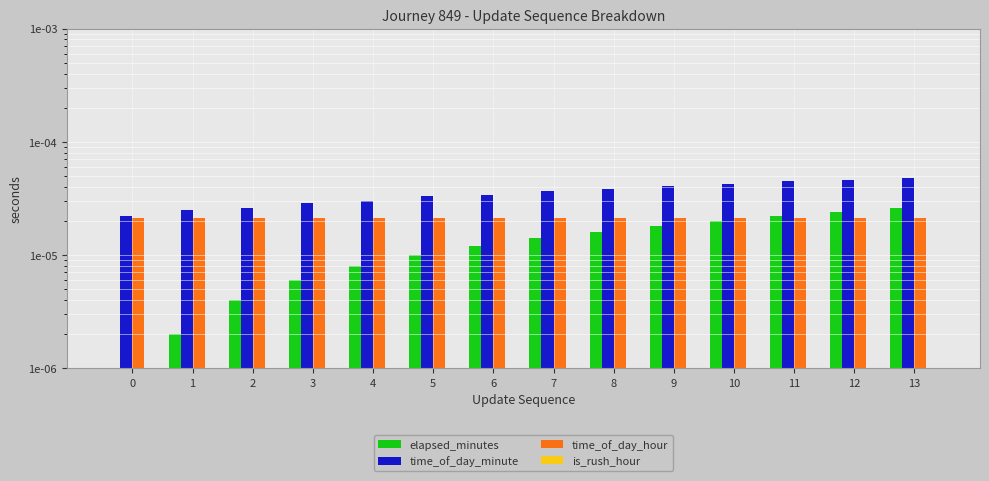

What are all the series names shown in the legend?

elapsed_minutes, time_of_day_minute, time_of_day_hour, is_rush_hour